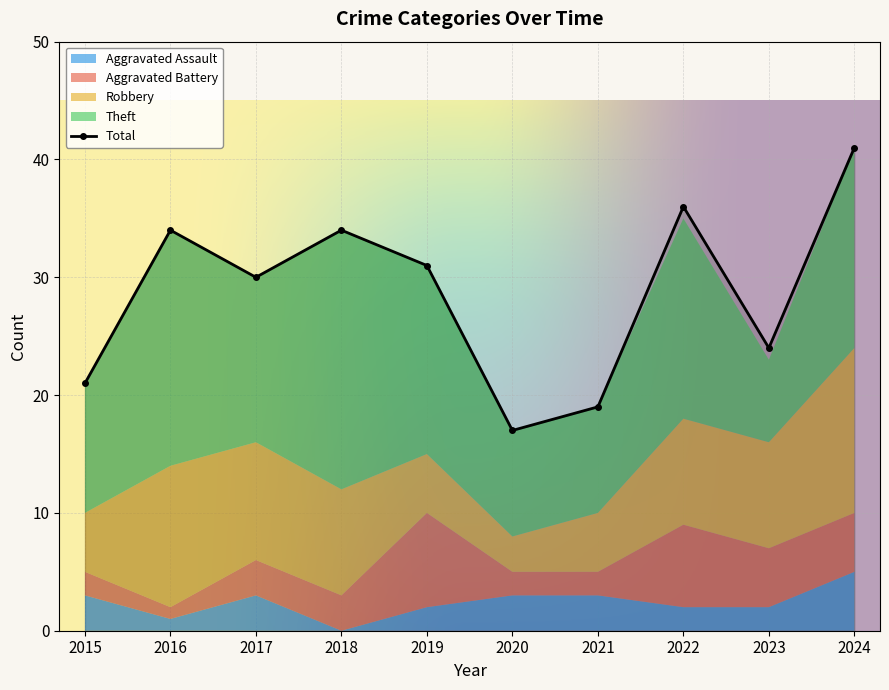

At which category does Aggravated Battery reach its first local valley?

2016